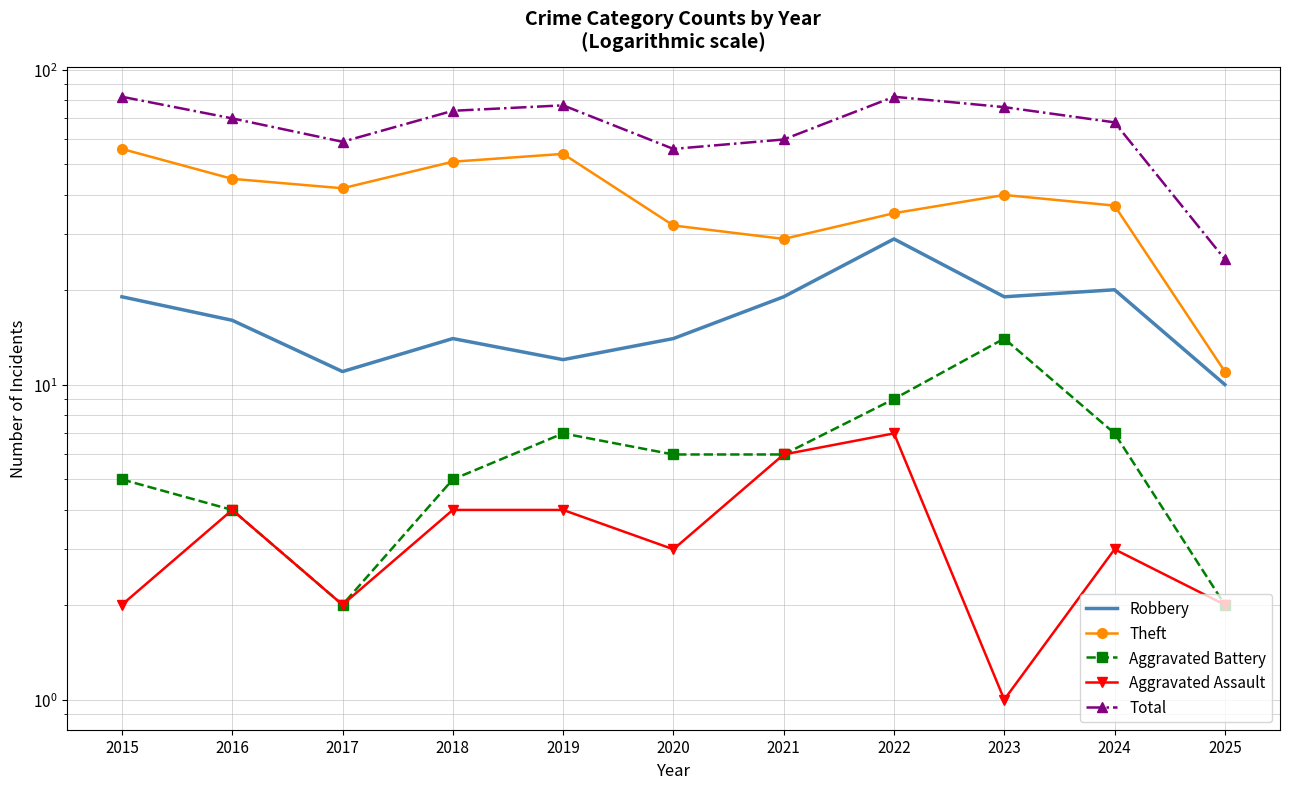

Reading right to left, what are all the values shown in this chart?

Robbery: 10	20	19	29	19	14	12	14	11	16	19
Theft: 11	37	40	35	29	32	54	51	42	45	56
Aggravated Battery: 2	7	14	9	6	6	7	5	2	4	5
Aggravated Assault: 2	3	1	7	6	3	4	4	2	4	2
Total: 25	68	76	82	60	56	77	74	59	70	82